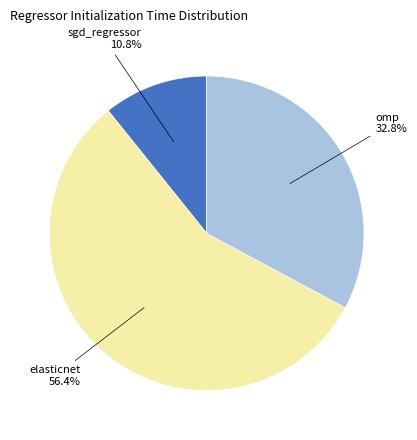

Is there any slice that represents more than half of the pie?

Yes